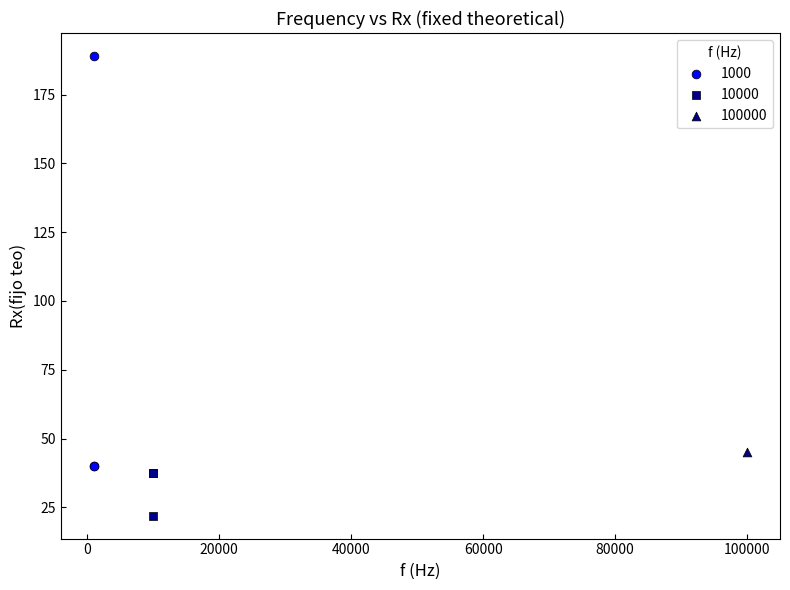

Which series reaches the maximum Y coordinate?

1000